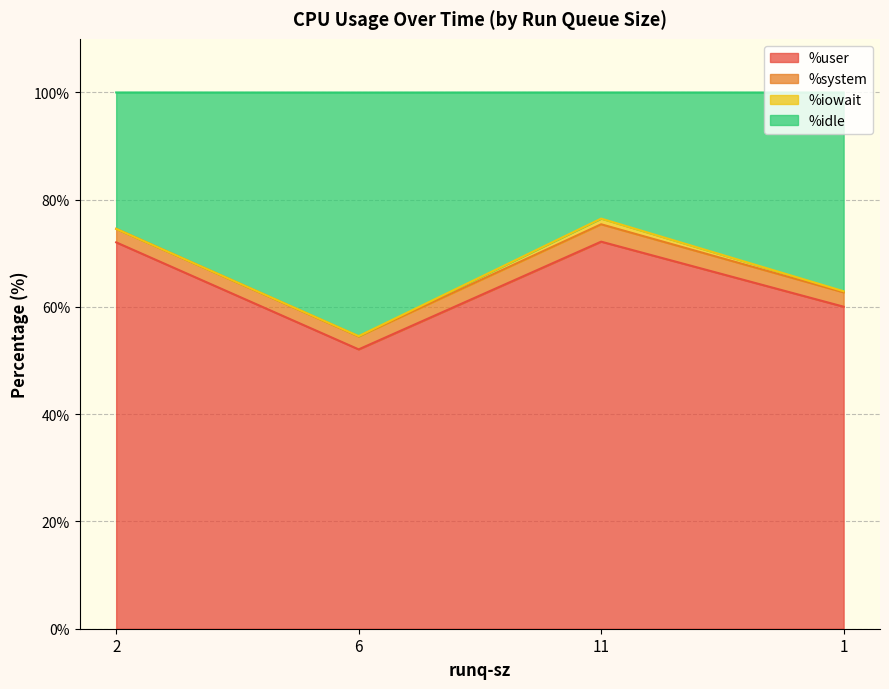

Is it true that %user equals 52.1 at 6?

True